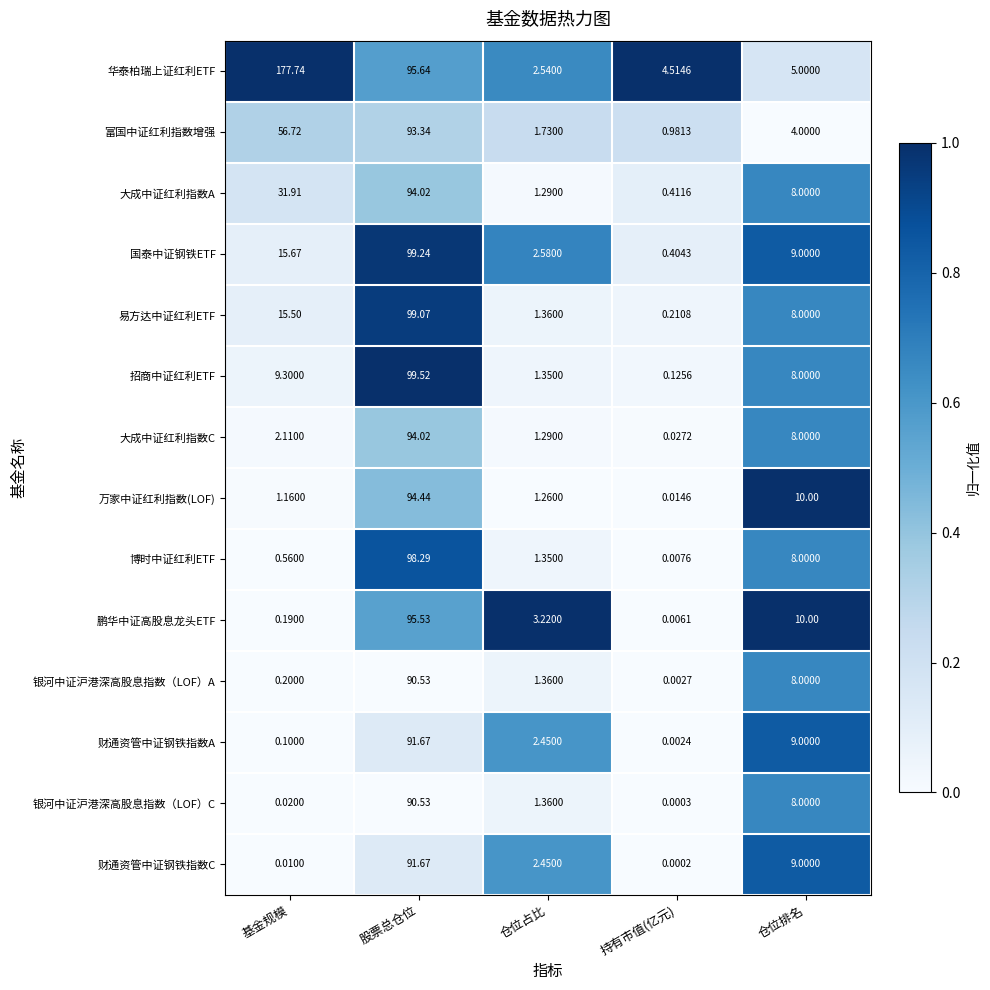

Between 股票总仓位 and 仓位排名, which series saw the biggest shift?

招商中证红利ETF